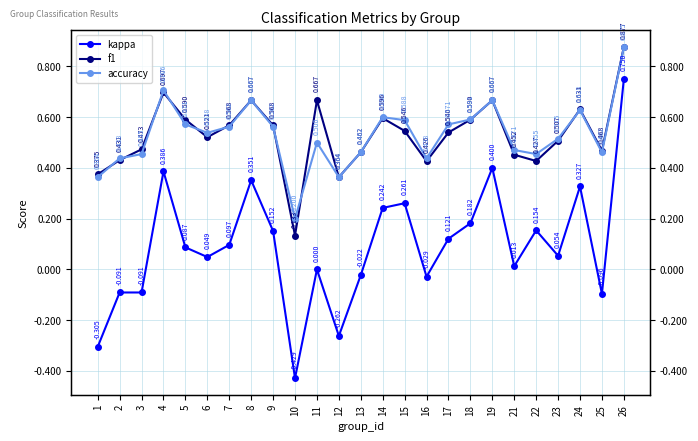

List the series in order of their peak value, highest first.

f1, accuracy, kappa